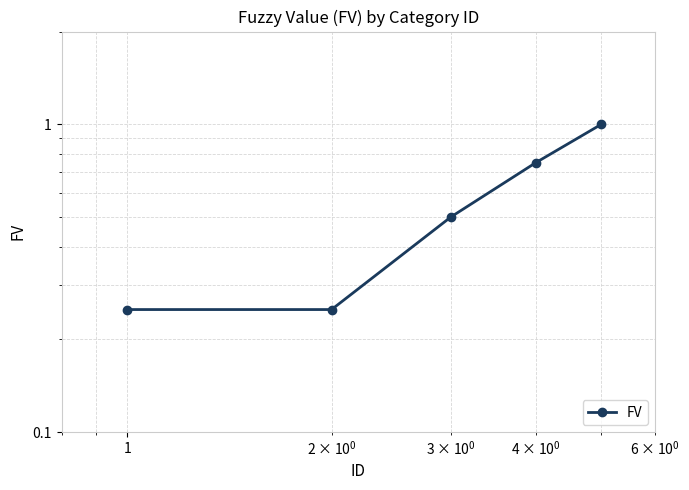

Does the chart have visible grid lines?

Yes